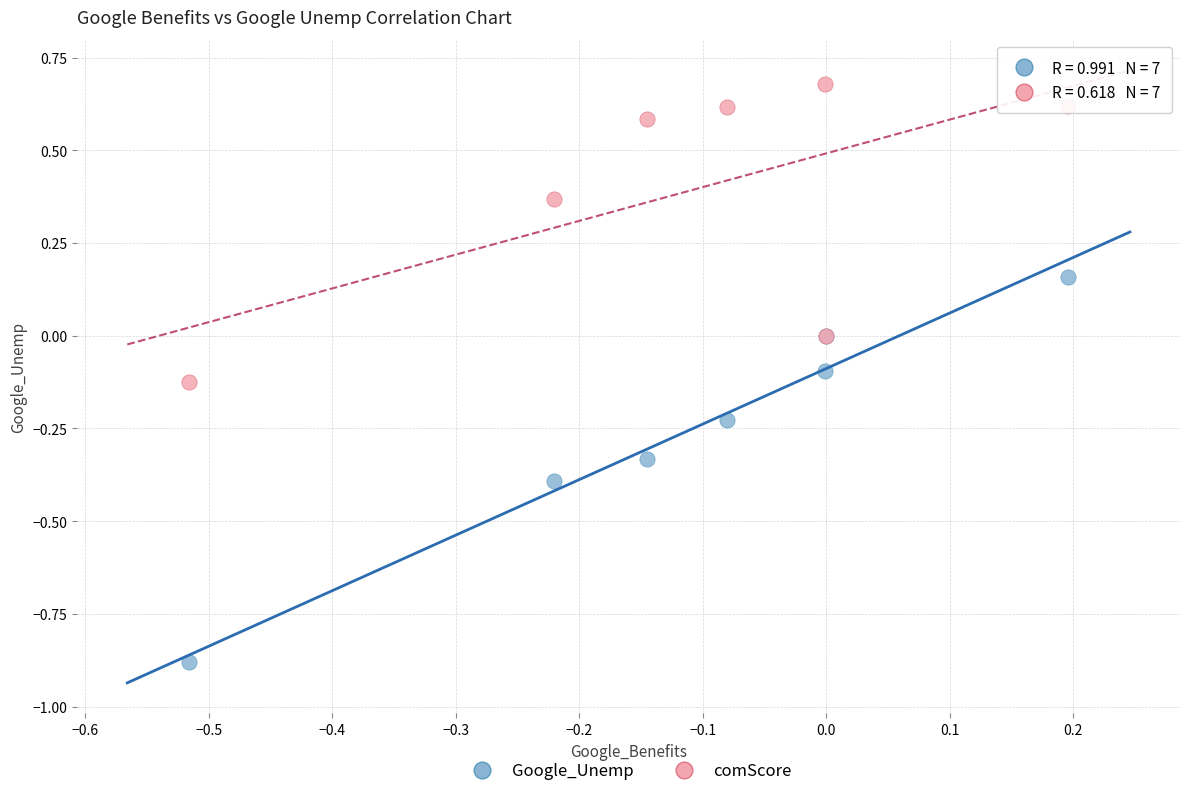

Which series has the largest Y range (max minus min)?

Google_Unemp